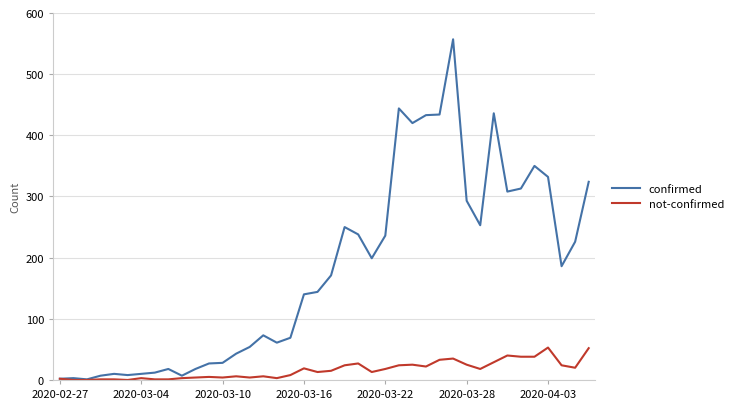

What is the highest value of the not-confirmed series?

53